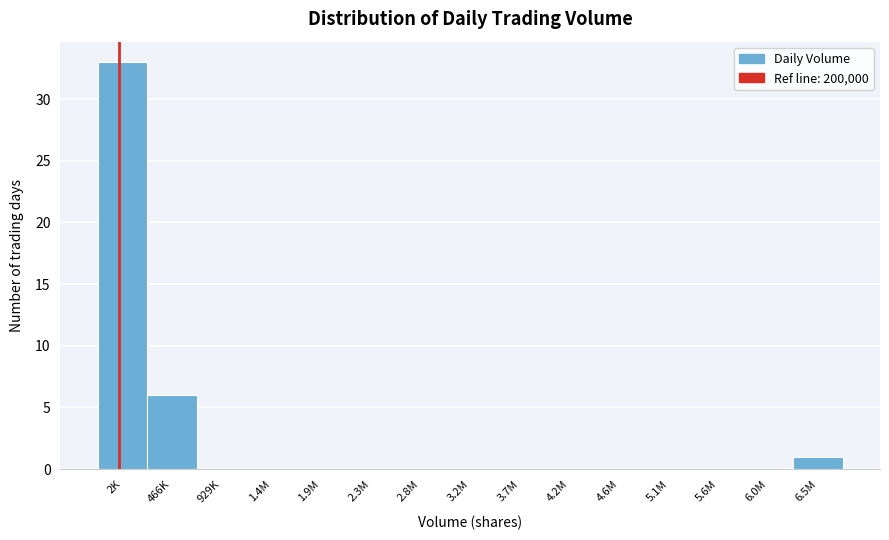

Reading left to right, what are all the values shown in this chart?

2K=33	466K=6	929K=0	1.4M=0	1.9M=0	2.3M=0	2.8M=0	3.2M=0	3.7M=0	4.2M=0	4.6M=0	5.1M=0	5.6M=0	6.0M=0	6.5M=1